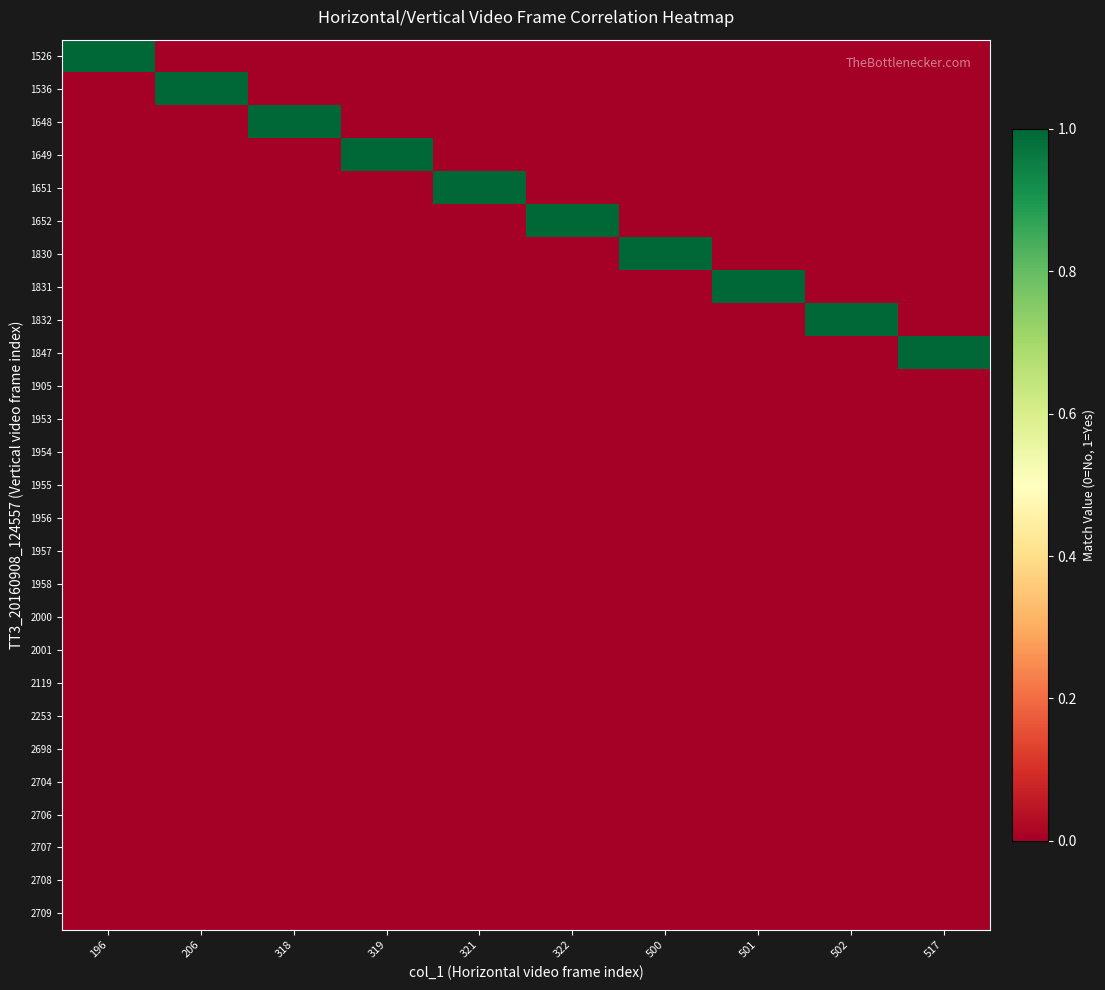

Rank the series at 318 from highest to lowest value.

1648, 1526, 1536, 1649, 1651, 1652, 1830, 1831, 1832, 1847, 1905, 1953, 1954, 1955, 1956, 1957, 1958, 2000, 2001, 2119, 2253, 2698, 2704, 2706, 2707, 2708, 2709